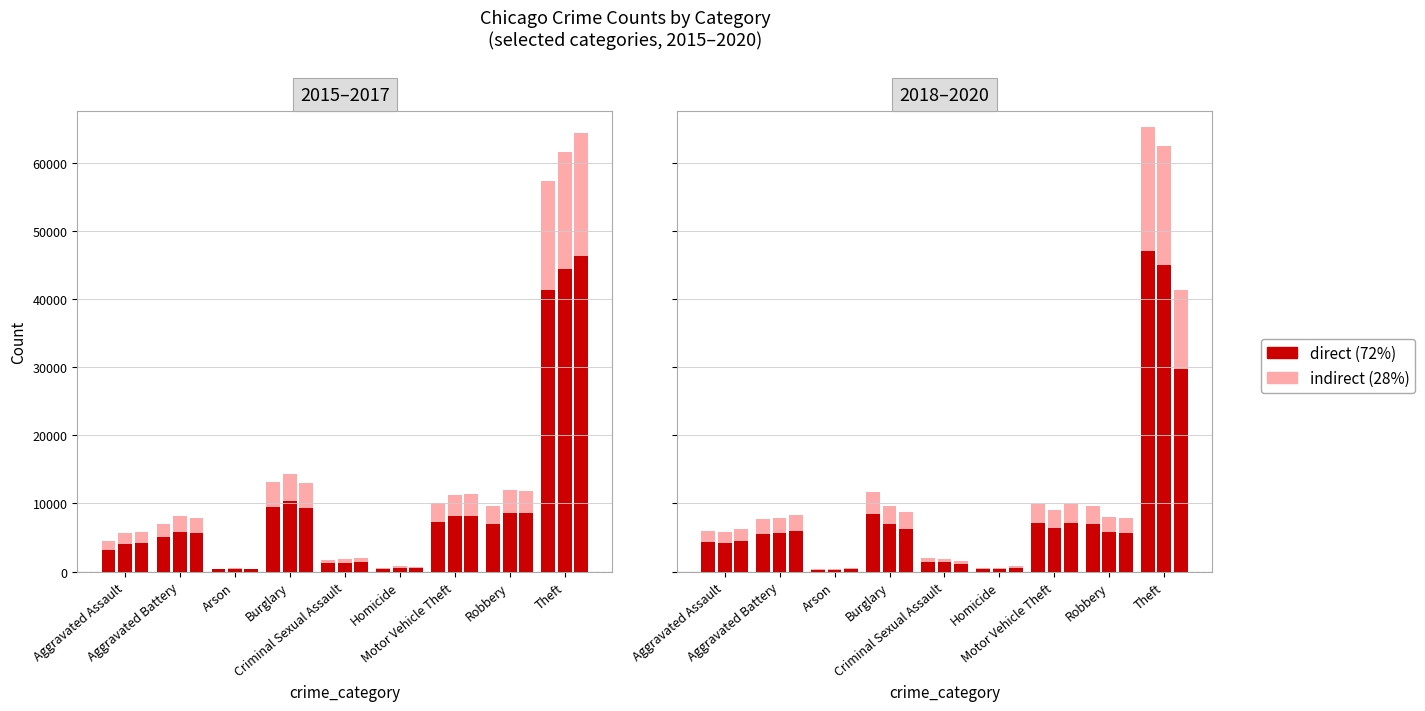

What is the label of the 5th bar from the left?

Criminal Sexual Assault